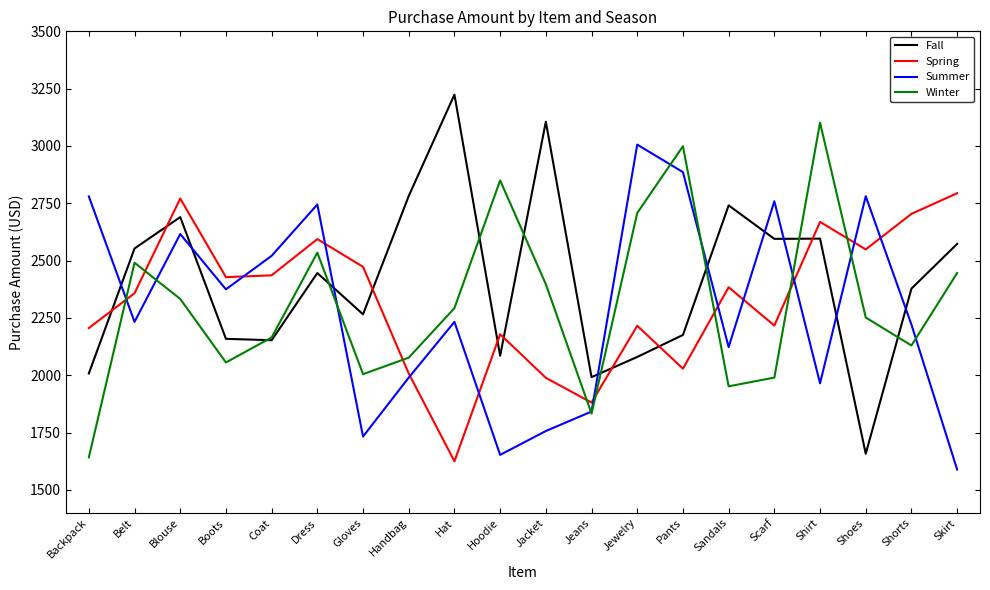

At which category does the chart reach its peak across all series?

Hat